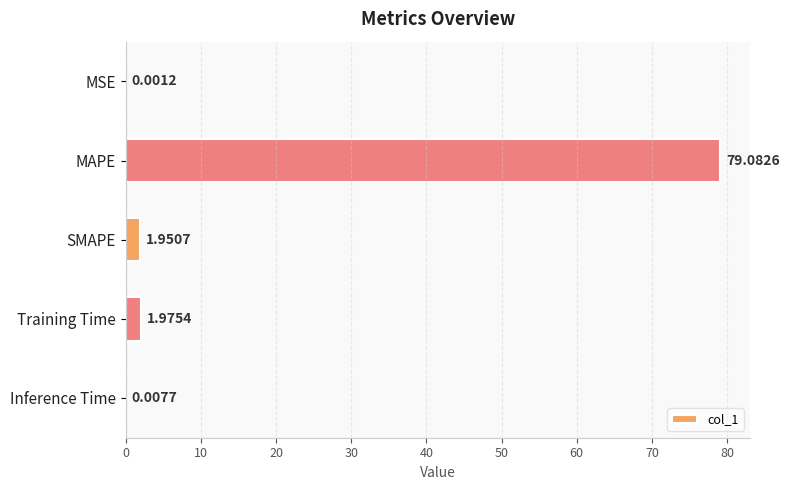

Where is the data nearest to the value 39?

Training Time